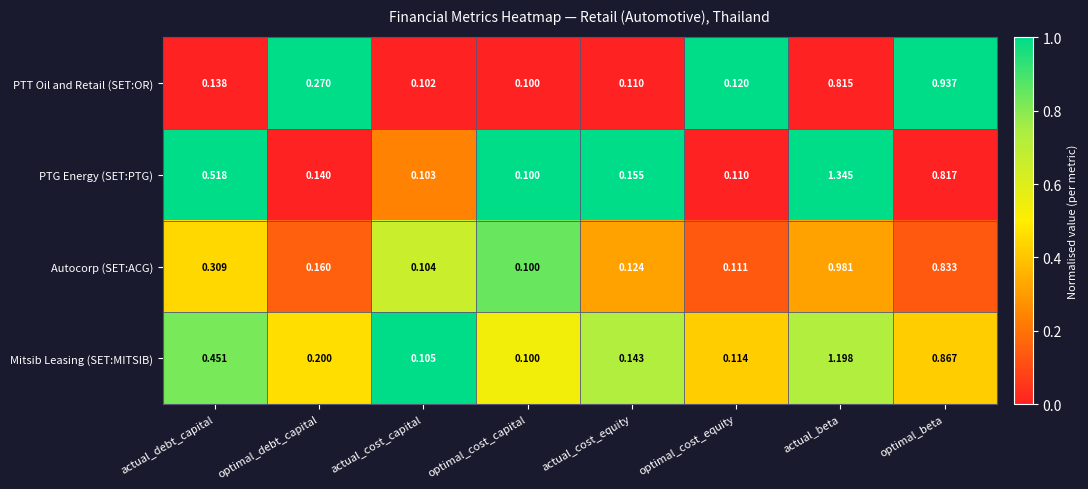

Rank the categories by PTT Oil and Retail (SET:OR) value from lowest to highest.

optimal_cost_capital, actual_cost_capital, actual_cost_equity, optimal_cost_equity, actual_debt_capital, optimal_debt_capital, actual_beta, optimal_beta